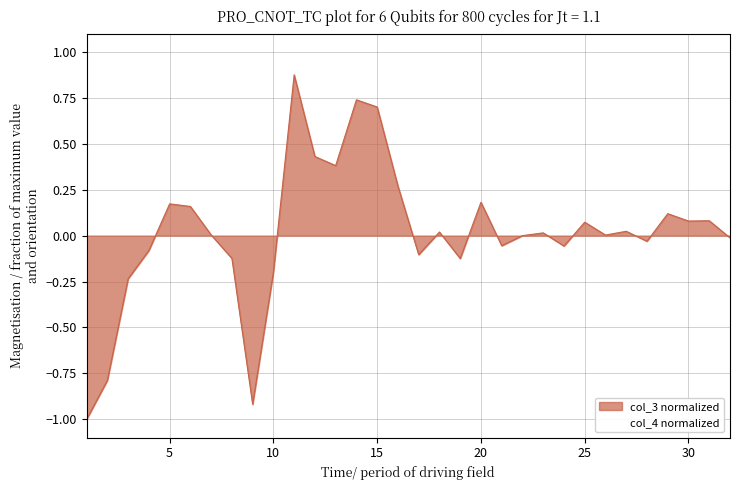

How many categories are shown in the chart?

32